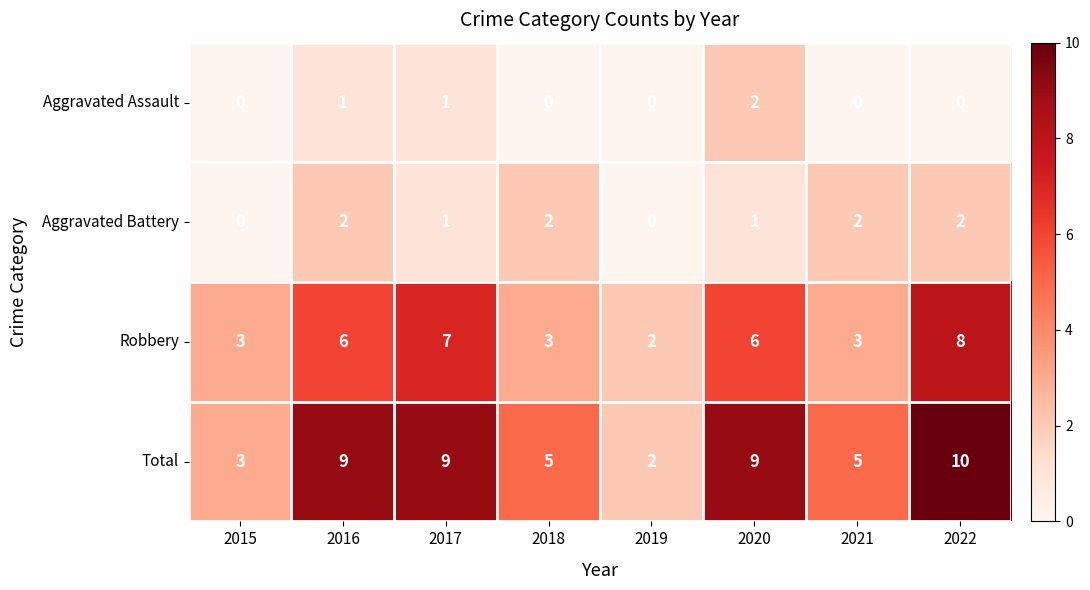

What is the sum of all Aggravated Battery values?

10